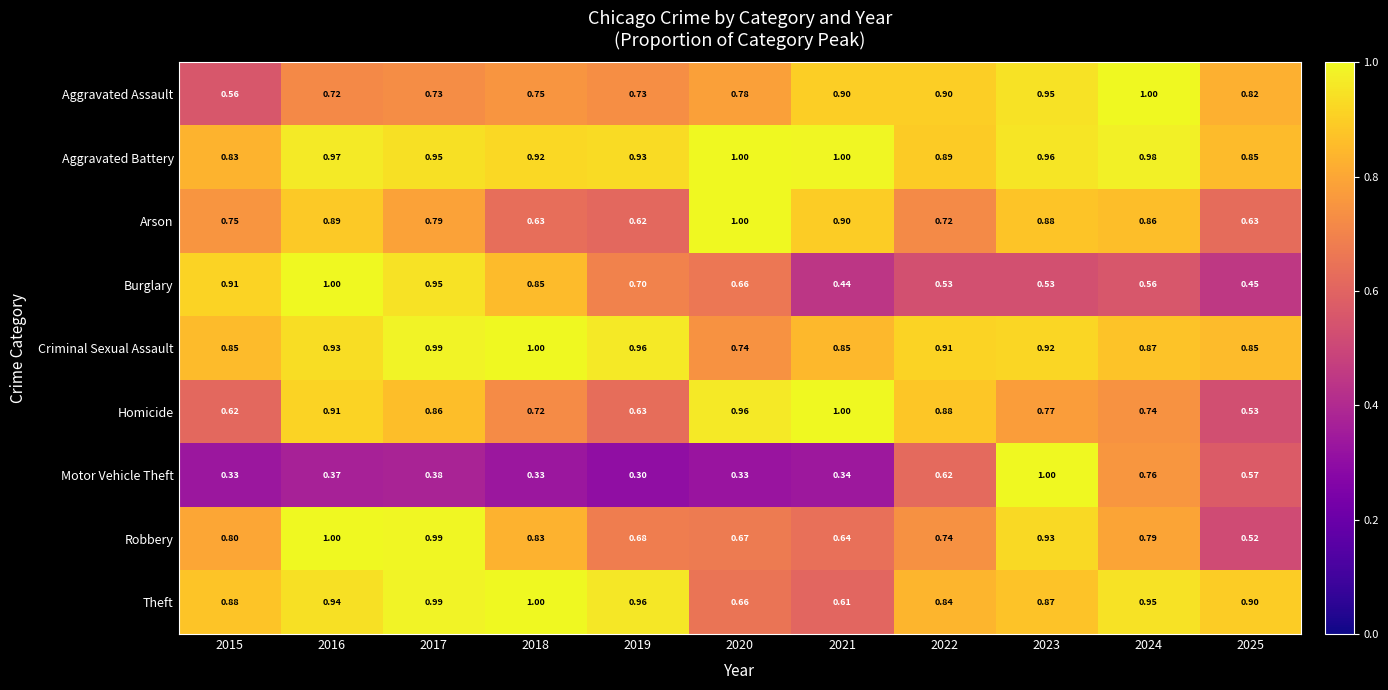

Is the value of Aggravated Assault at 2017 greater than the value of Criminal Sexual Assault at 2018?

No